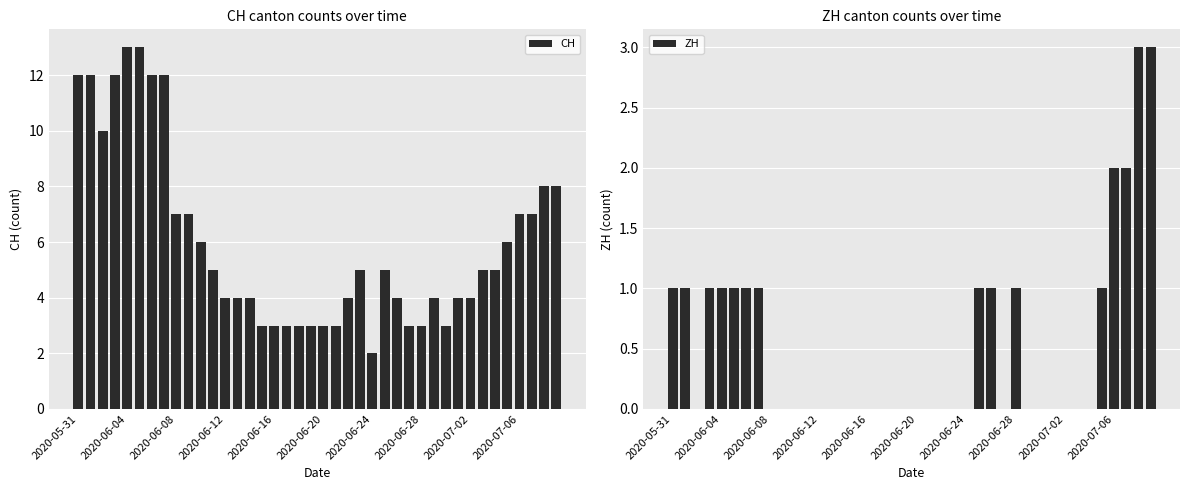

How many series are shown in this chart?

2